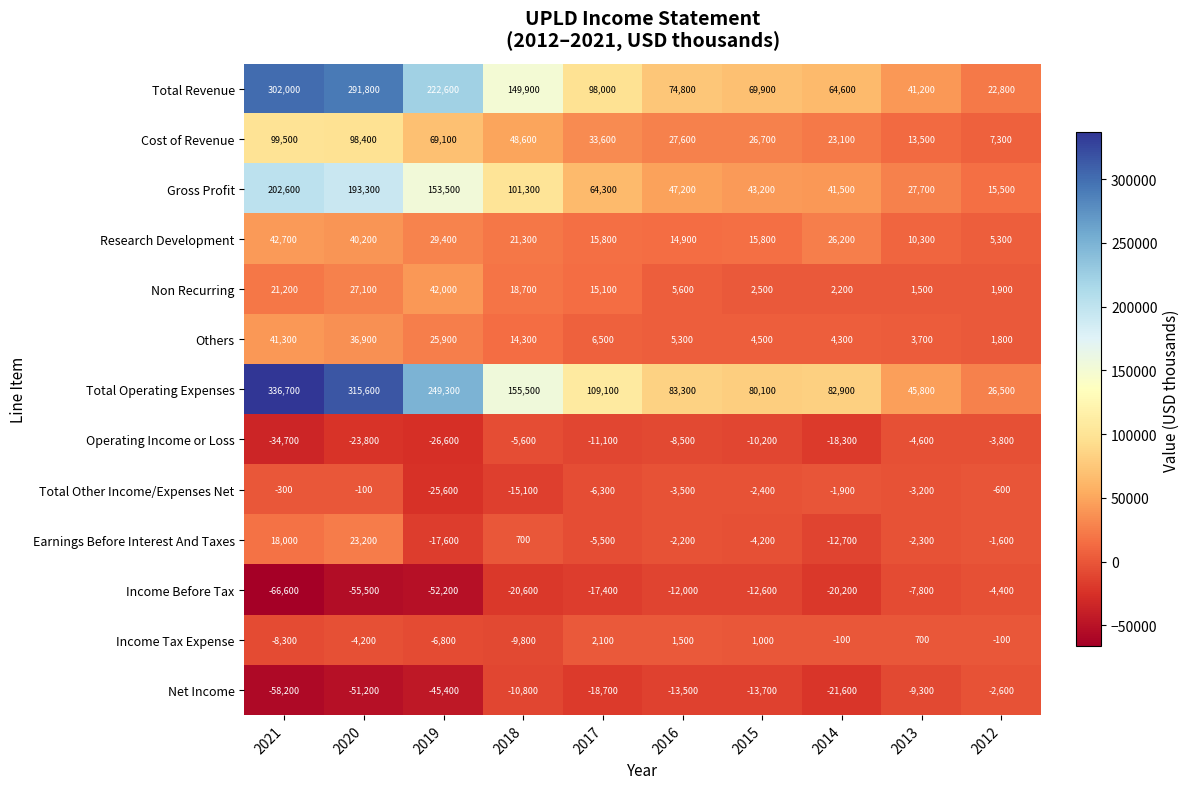

What is the greatest value displayed?

336700